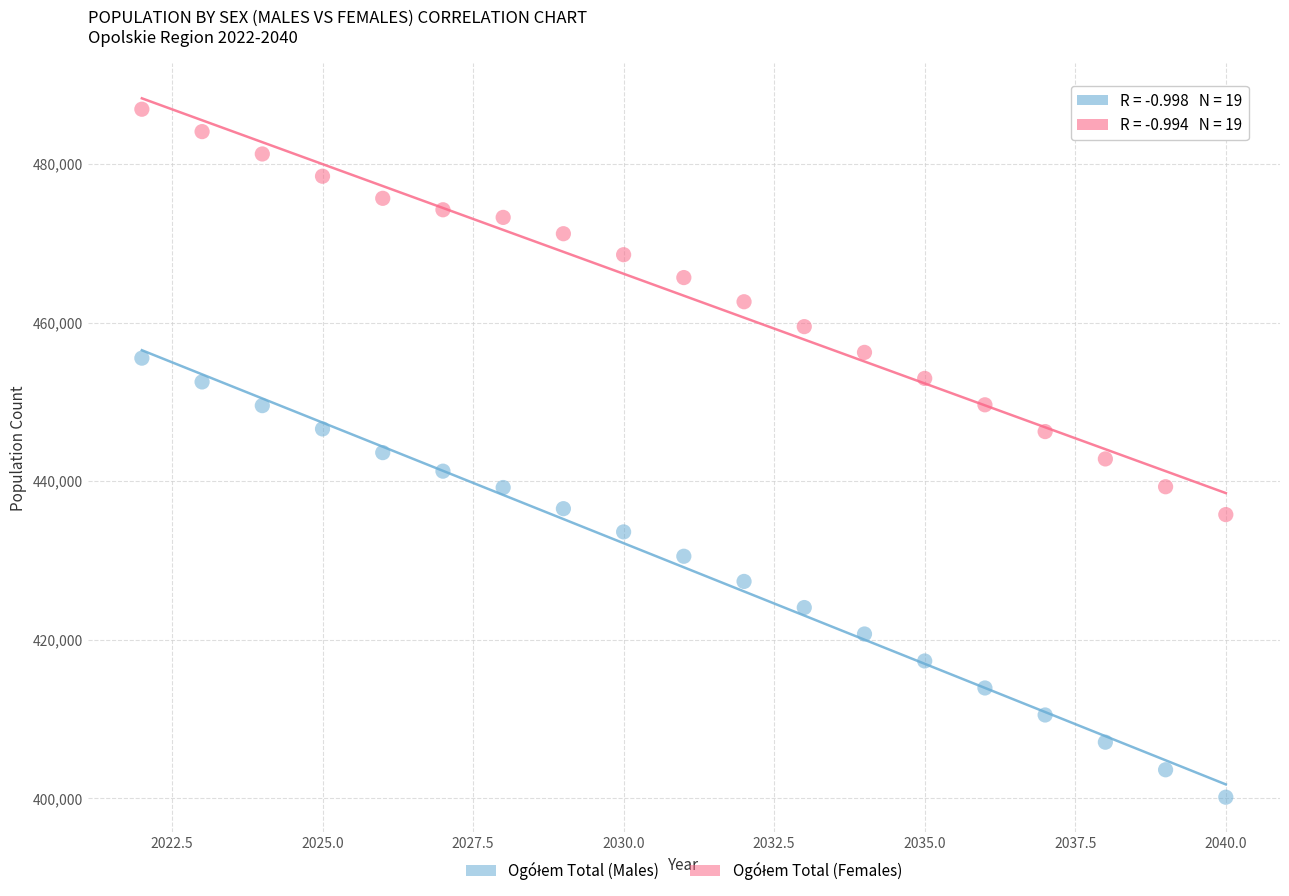

What is the X range (max minus min) for the scatter plot?

18